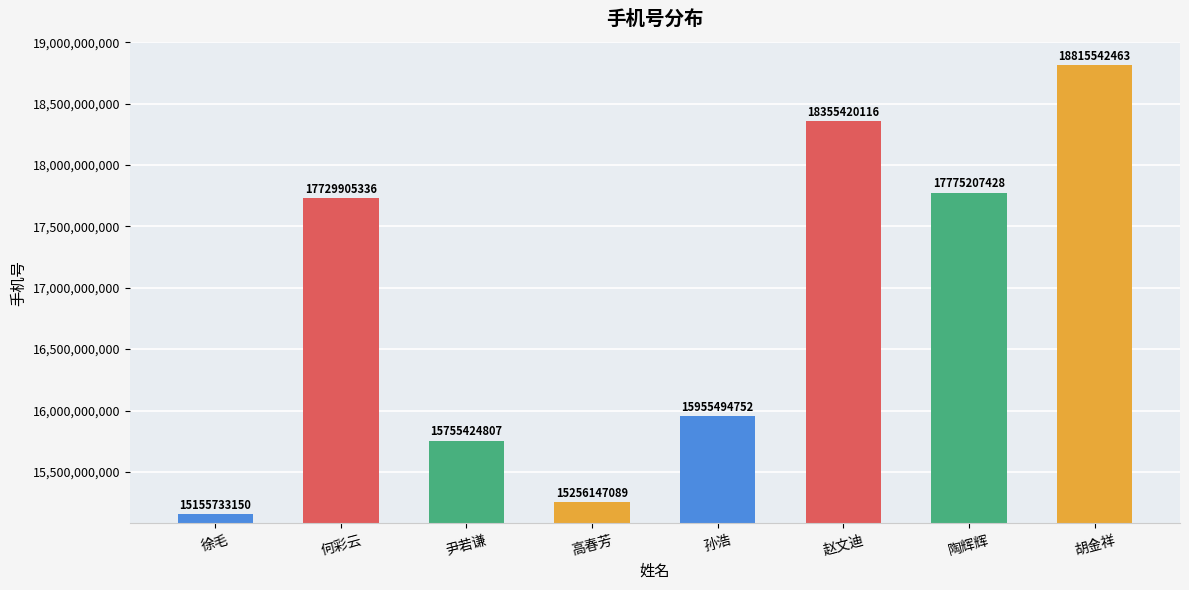

What is the average value?

16849859393